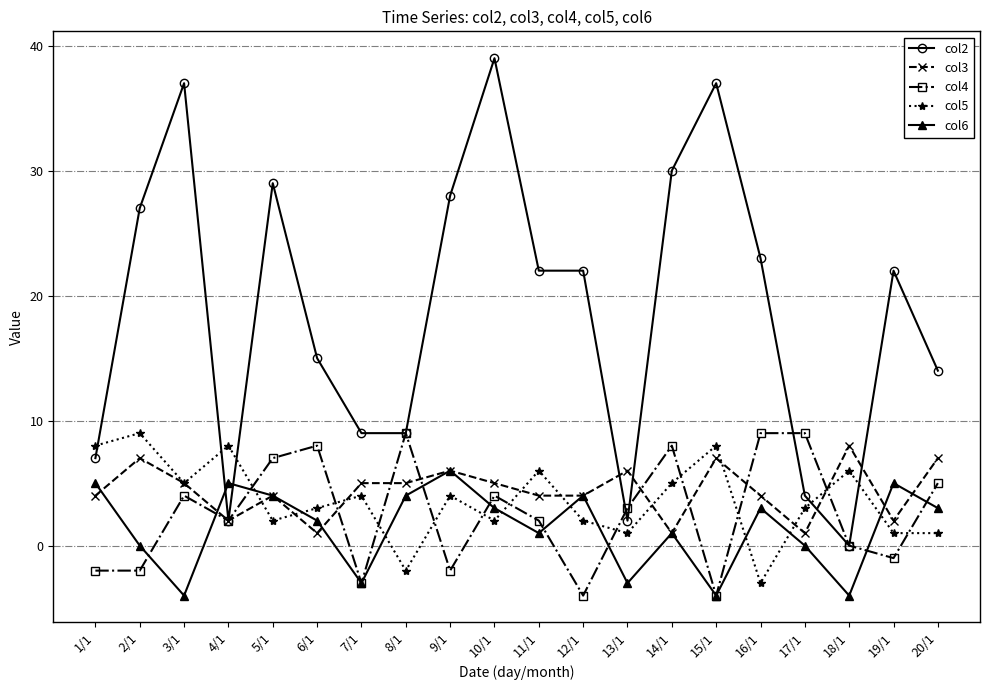

Is it true that col5 equals 3 at 6/1?

True